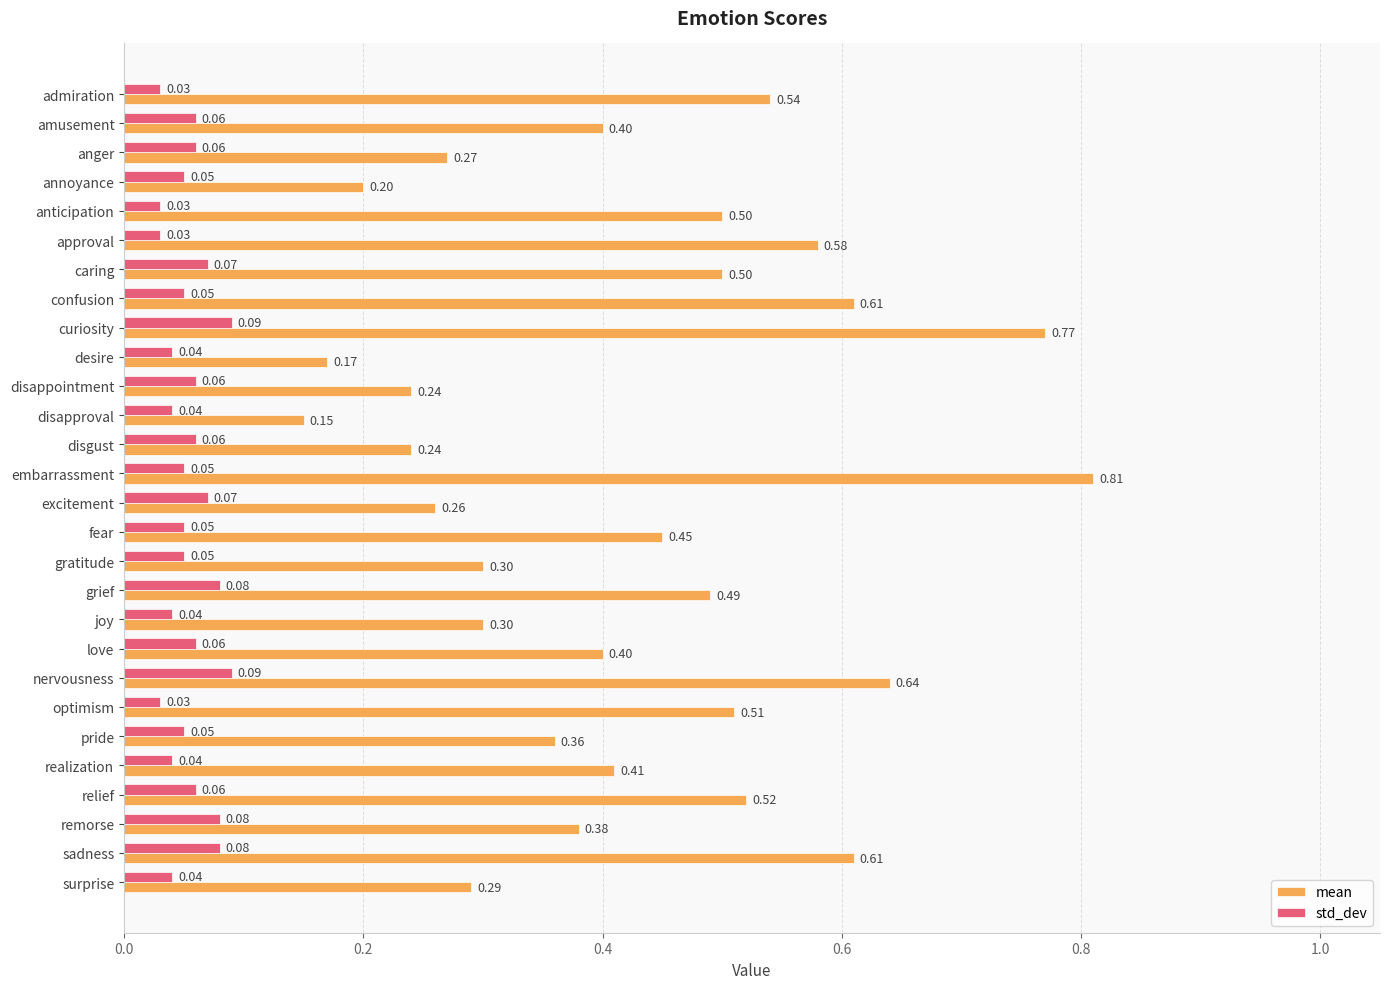

At how many categories does at least one series exceed 0?

28